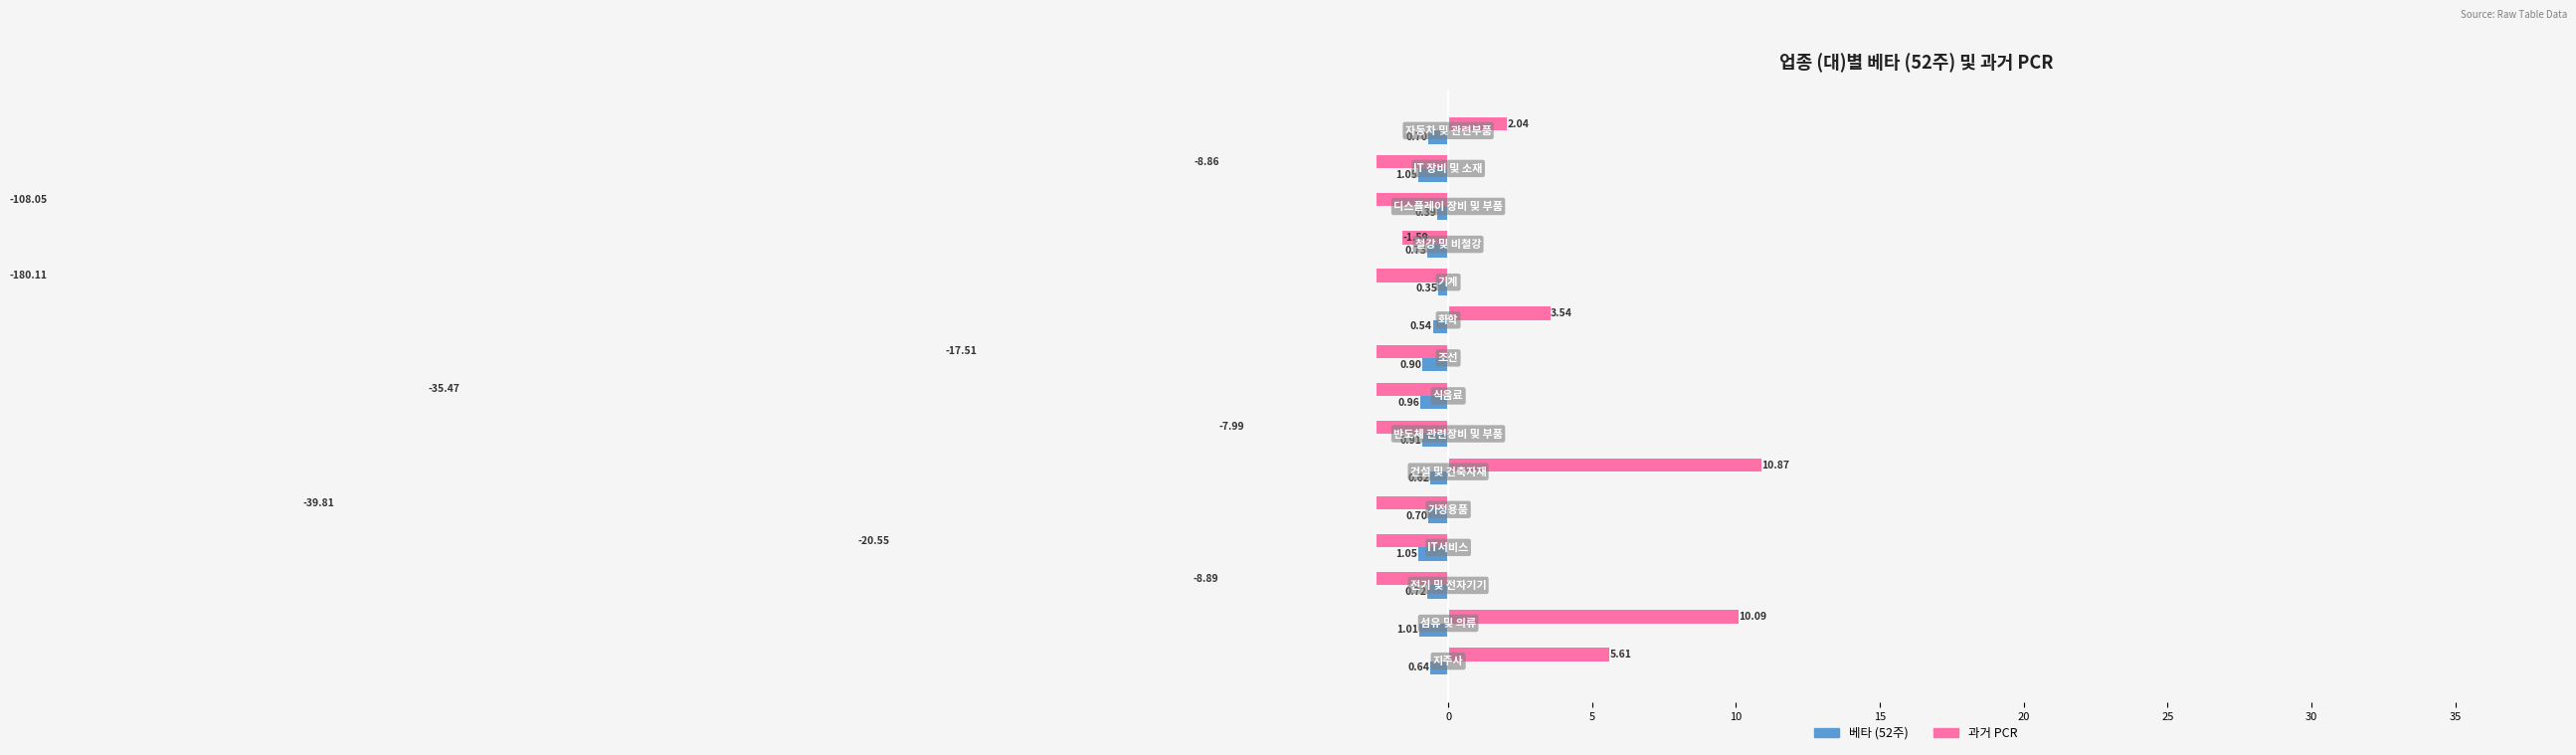

List the series in order of their peak value, lowest first.

베타 (52주), 과거 PCR